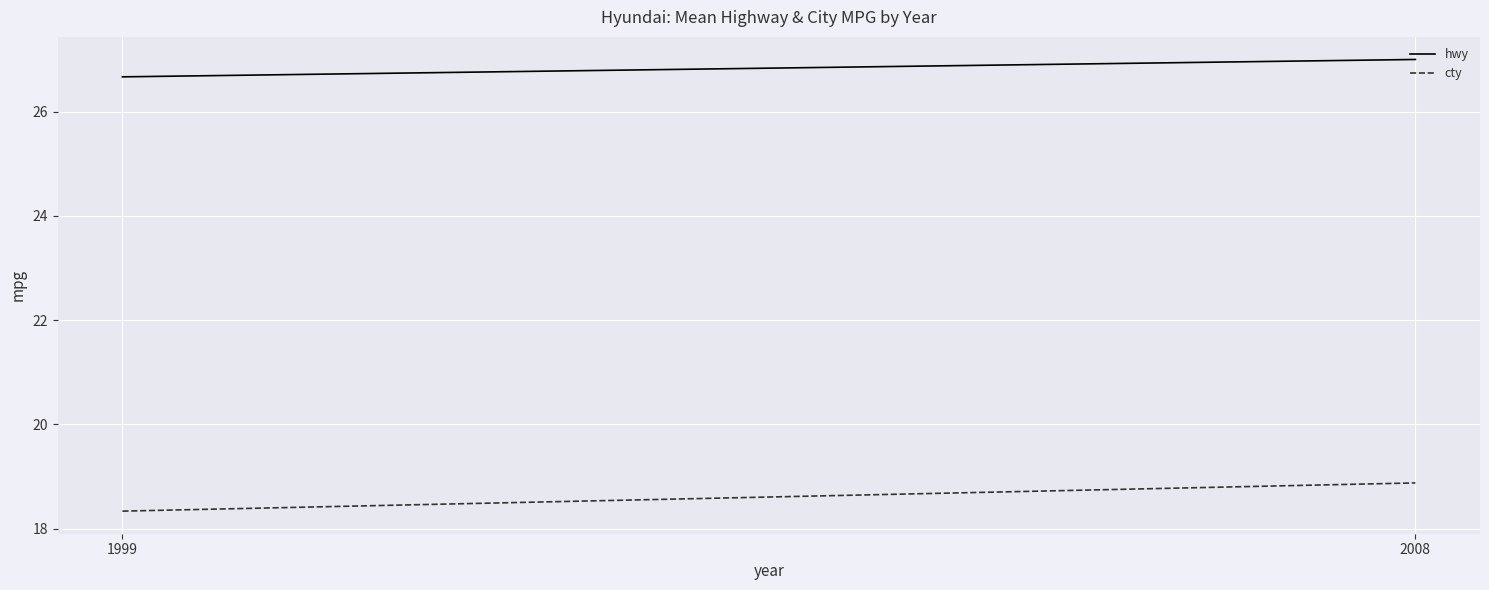

Which series has the largest total across all categories?

hwy